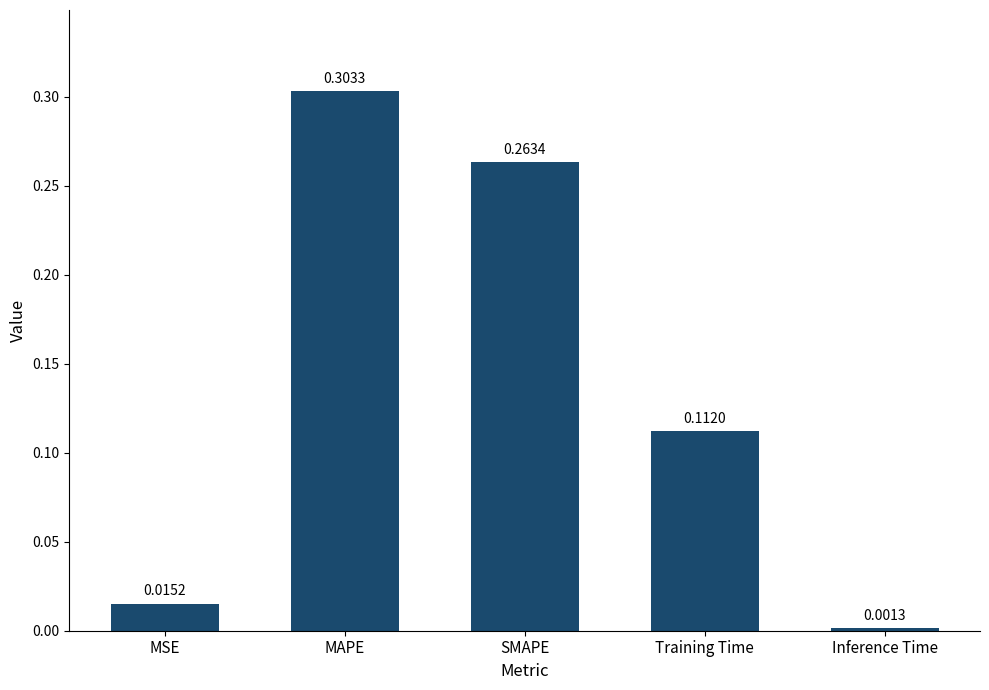

Rank the categories by value from highest to lowest.

MAPE, SMAPE, Training Time, MSE, Inference Time